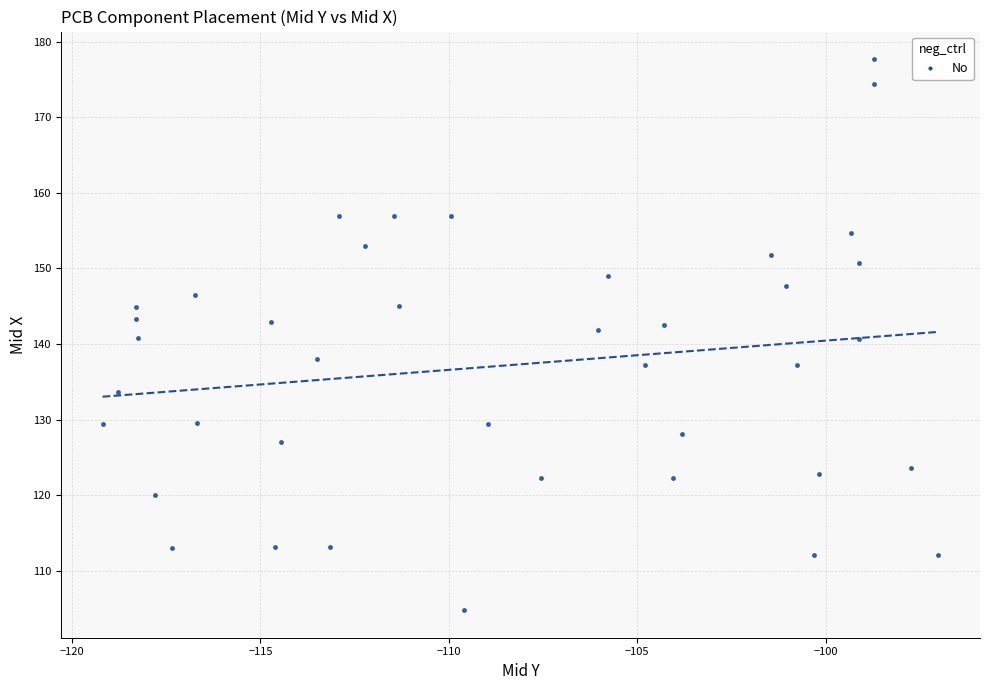

What is the range of X values (max minus min)?

22.2